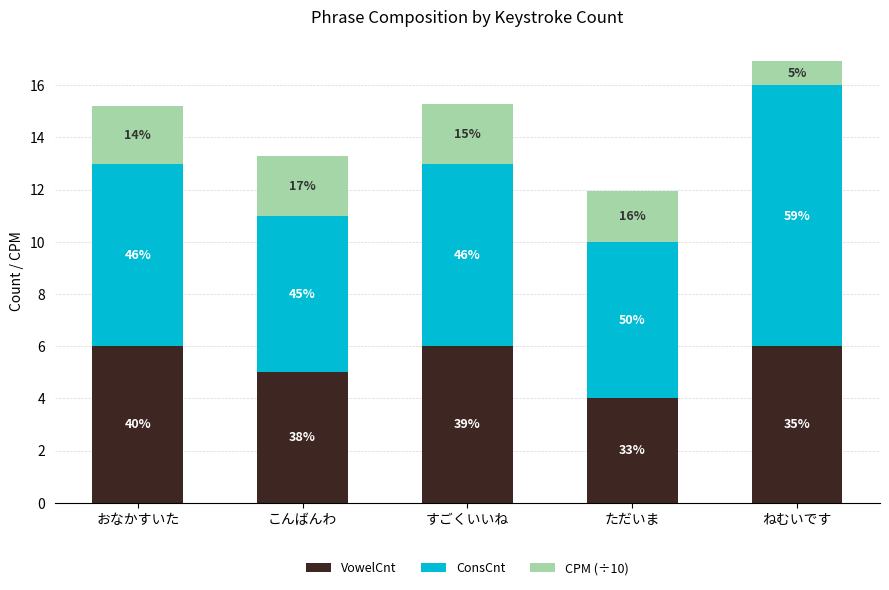

True or false: ConsCnt has a value of 8.4 at こんばんわ.

False